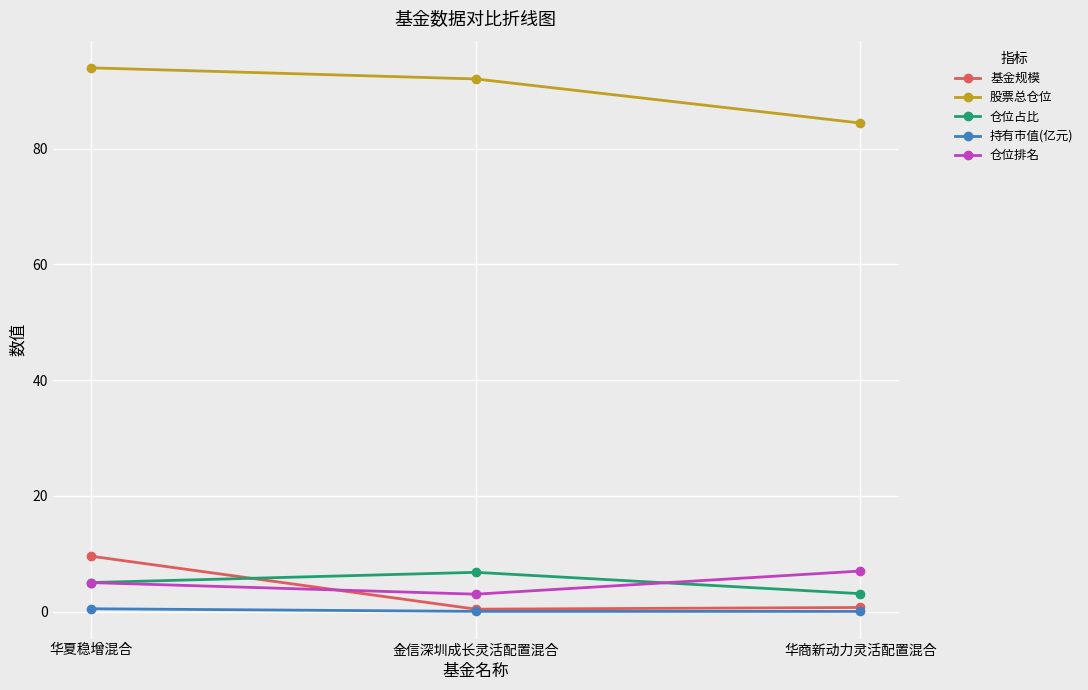

What is the lowest value of the 仓位排名 series?

3.0